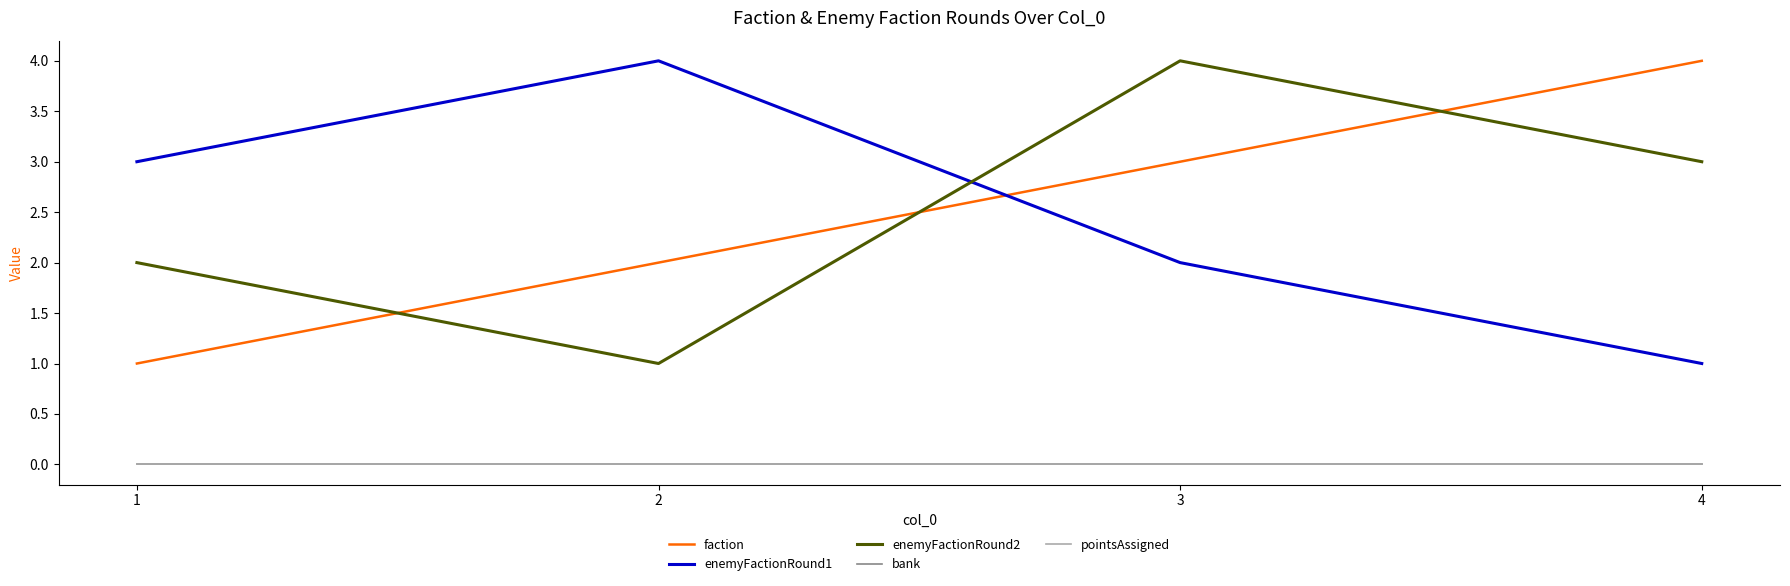

Which category has the lowest value in the faction series?

1